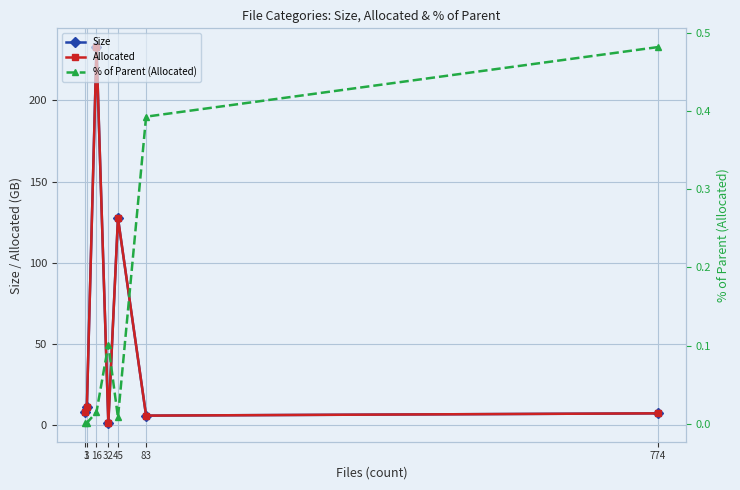

What are all the series names shown in the legend?

Size, Allocated, % of Parent (Allocated)